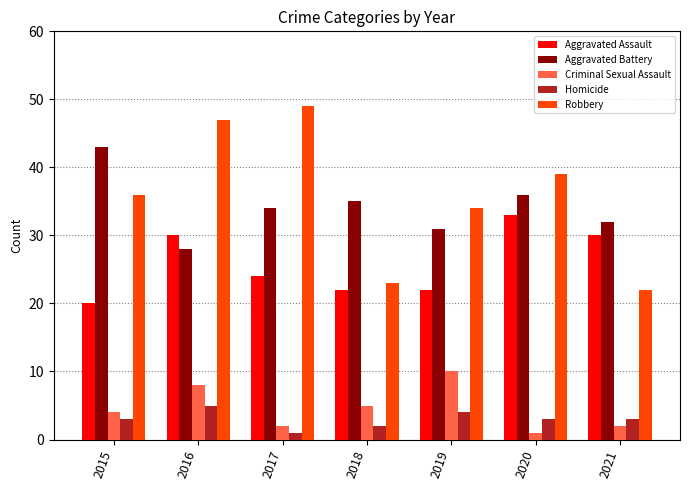

What is the difference between the highest and lowest values at 2015?

40